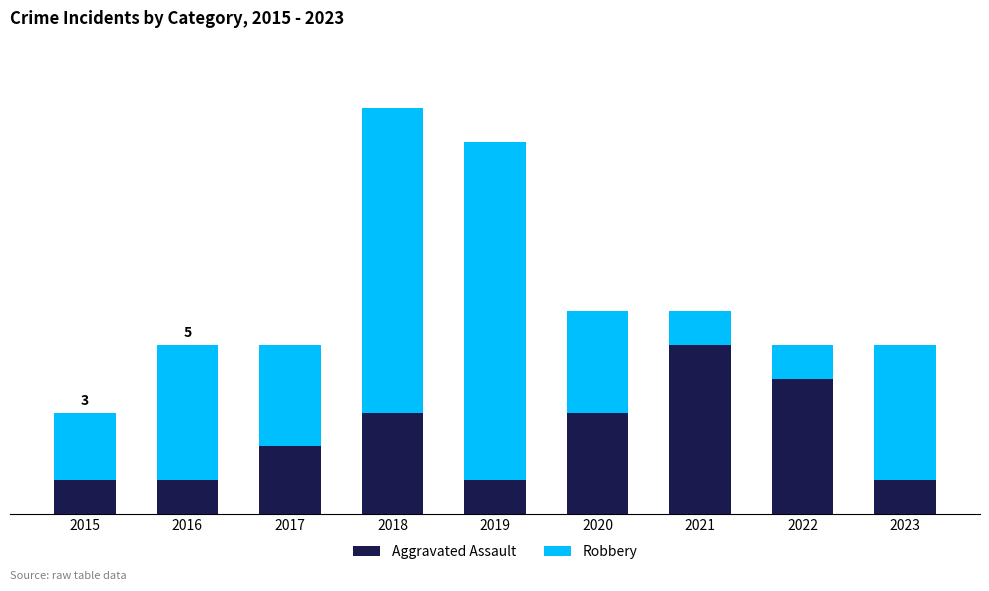

Are the bars horizontal?

No